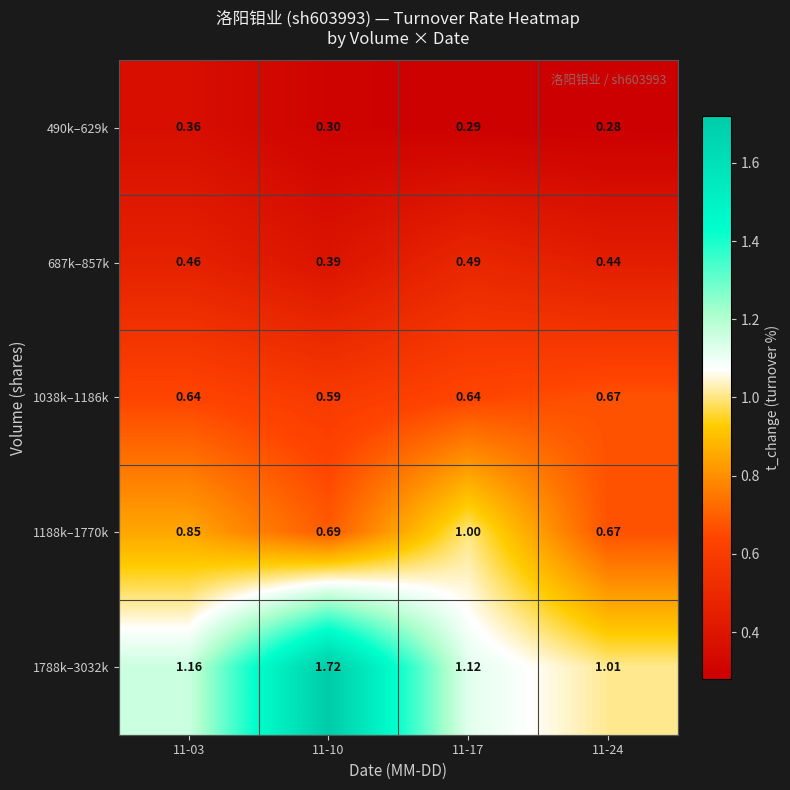

Which series changed the most between 11-10 and 11-17?

1788k–3032k